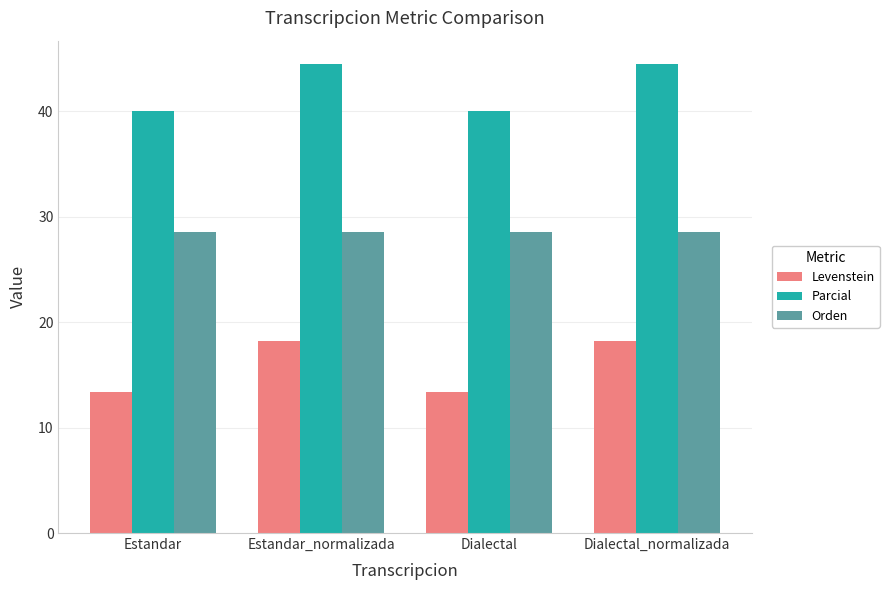

How many values in the Levenstein series are below 18?

2